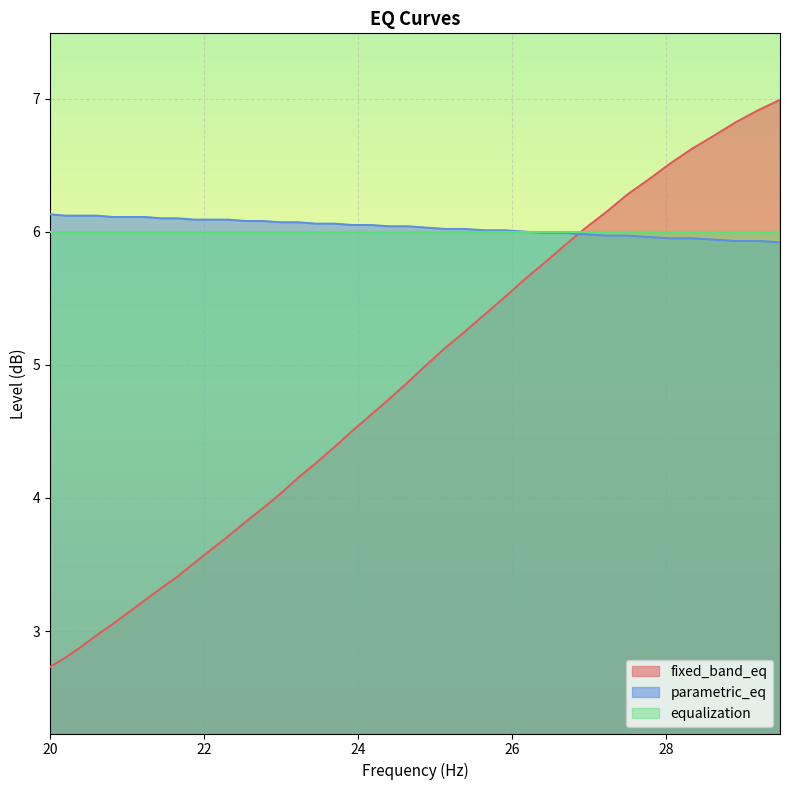

What is the difference between the highest and lowest values at 22.76?

2.2